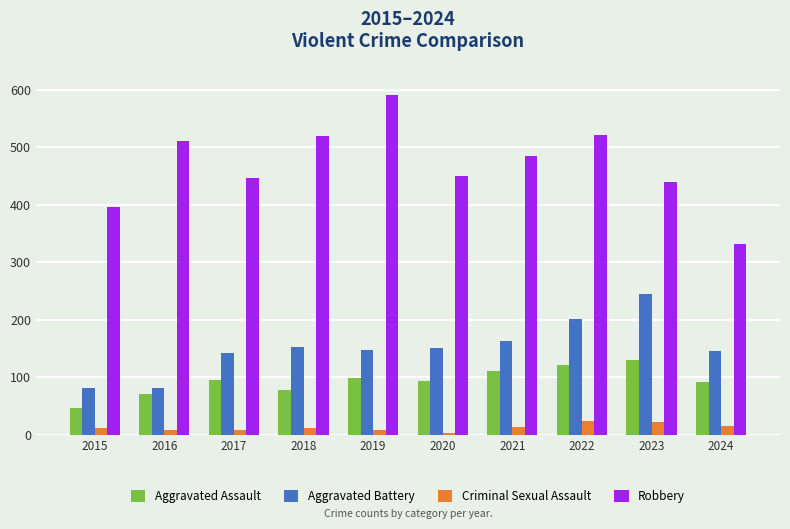

At 2024, list the series in order from largest to smallest.

Robbery, Aggravated Battery, Aggravated Assault, Criminal Sexual Assault